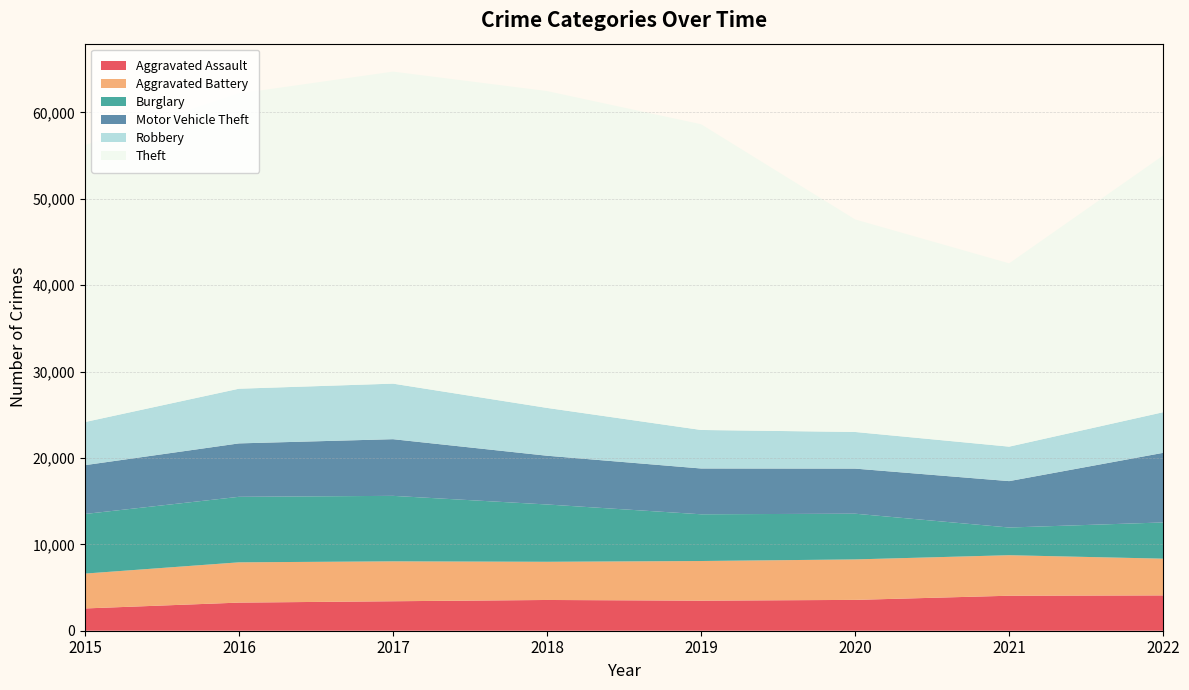

Reading right to left, list all the values displayed in this chart.

Aggravated Assault: 4088	4052	3569	3482	3560	3412	3255	2578
Aggravated Battery: 4254	4690	4686	4589	4421	4620	4663	4036
Burglary: 4194	3206	5293	5410	6635	7582	7585	6901
Motor Vehicle Theft: 8059	5371	5220	5301	5643	6560	6184	5651
Robbery: 4702	3991	4241	4459	5536	6431	6330	4991
Theft: 29722	21220	24606	35394	36681	36122	34176	32060